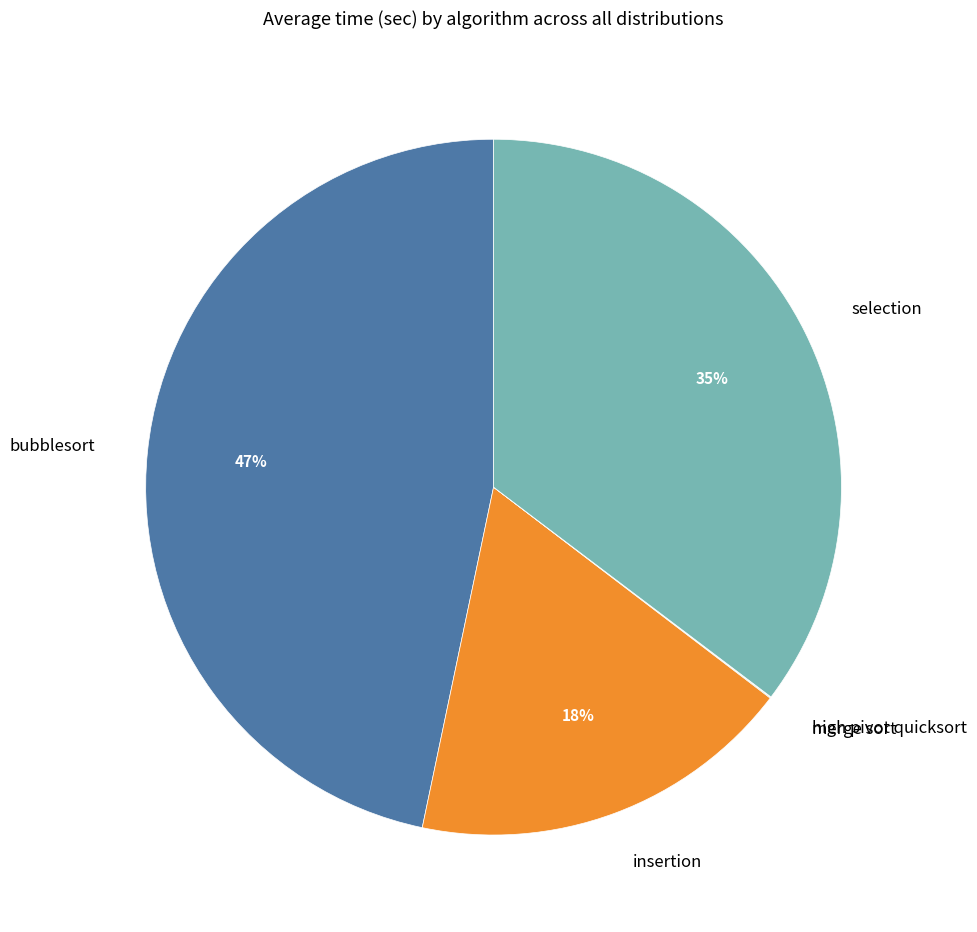

Which category has the biggest portion of the pie?

bubblesort